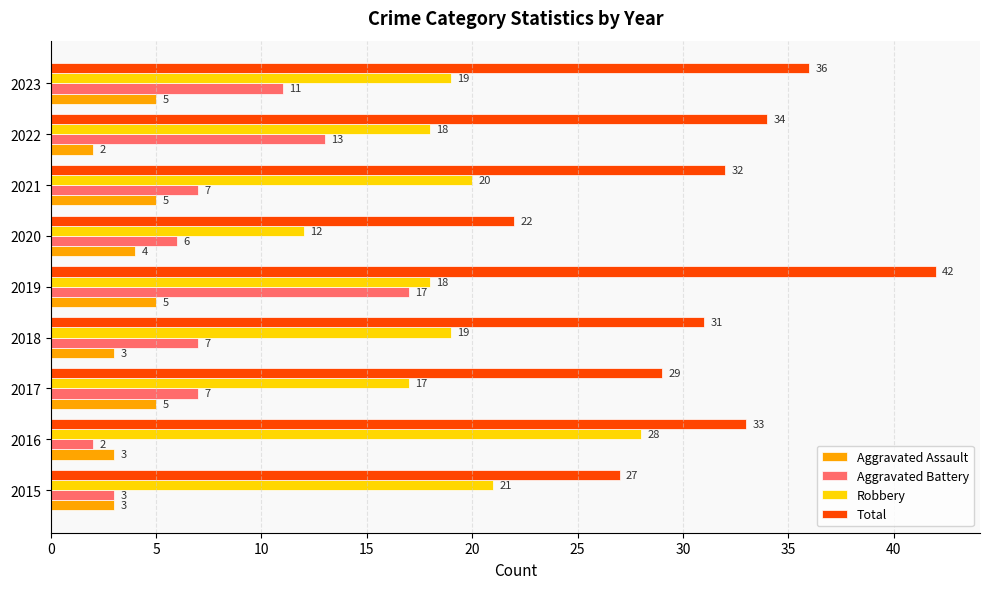

Which series has the widest spread of values?

Total